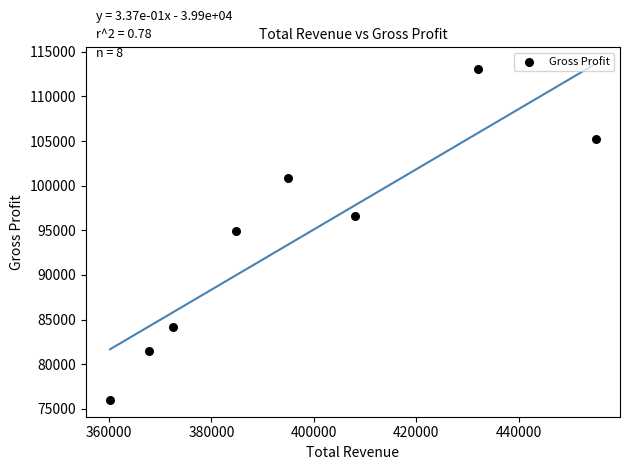

What is the range of Y values (max minus min)?

37100